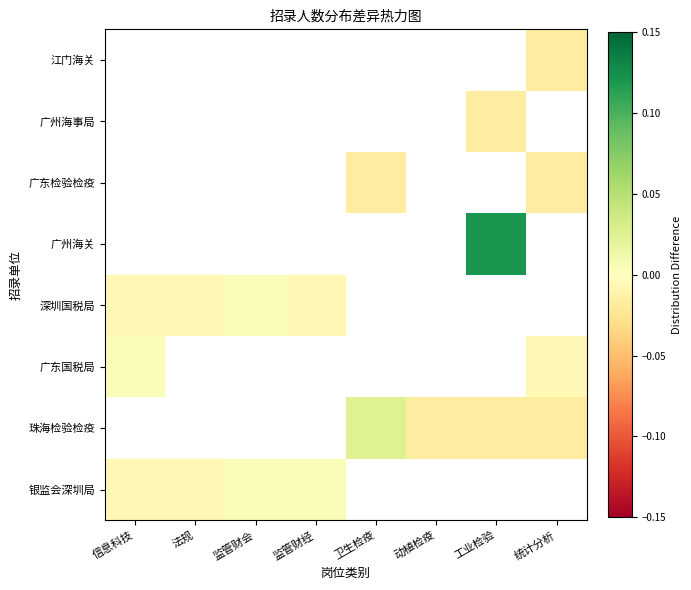

How many series are shown in this chart?

8